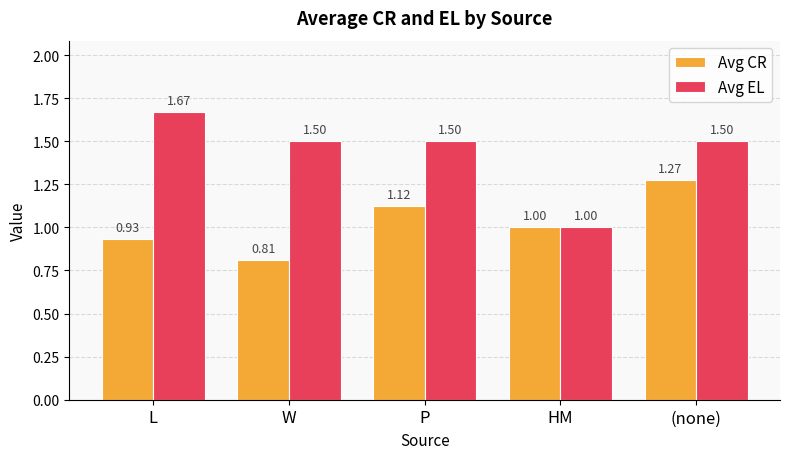

At which label is Avg CR closest to 1?

HM